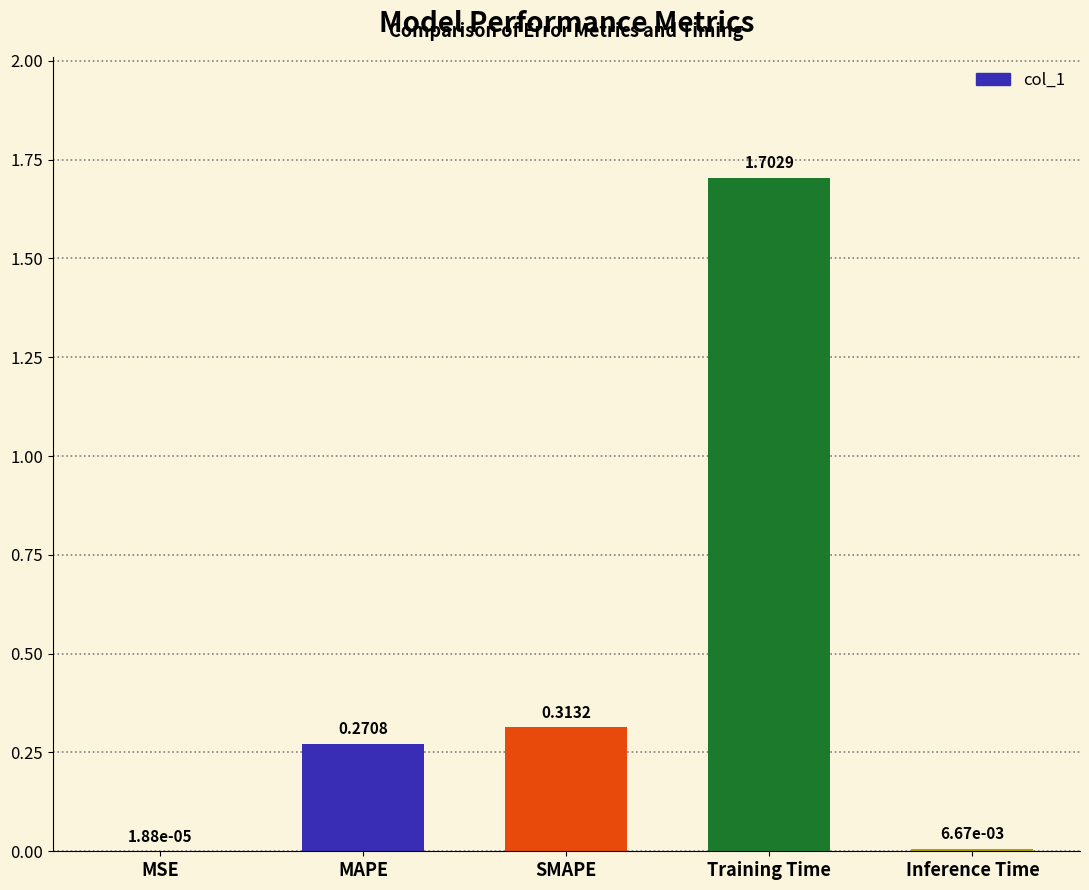

What is the sum of all values?

2.3